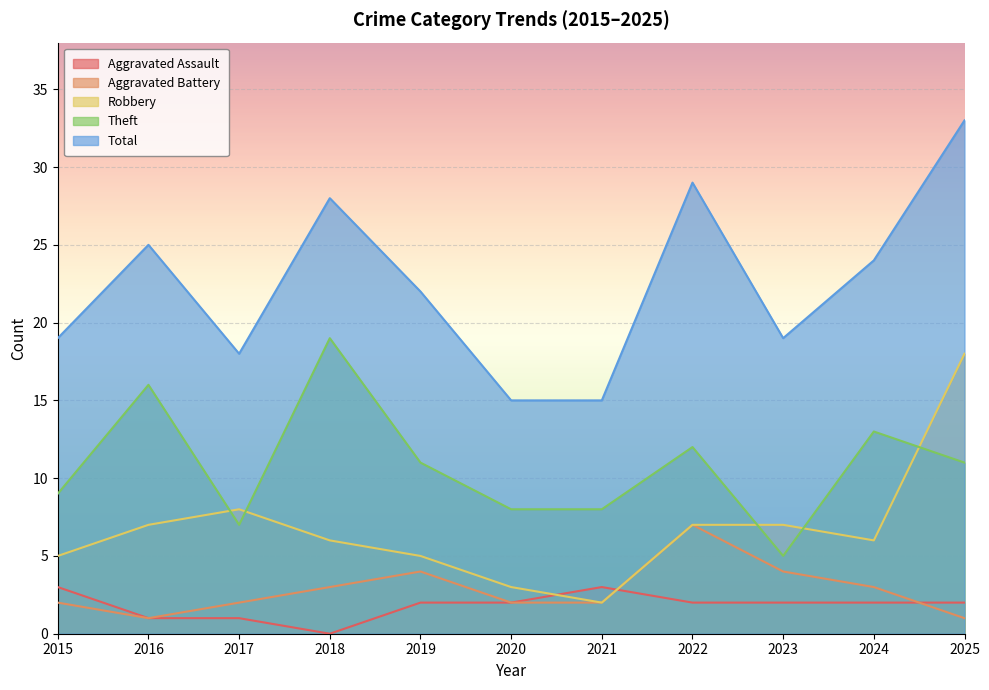

Reading right to left, what are all the values shown in this chart?

Aggravated Assault: 2	2	2	2	3	2	2	0	1	1	3
Aggravated Battery: 1	3	4	7	2	2	4	3	2	1	2
Robbery: 18	6	7	7	2	3	5	6	8	7	5
Theft: 11	13	5	12	8	8	11	19	7	16	9
Total: 33	24	19	29	15	15	22	28	18	25	19